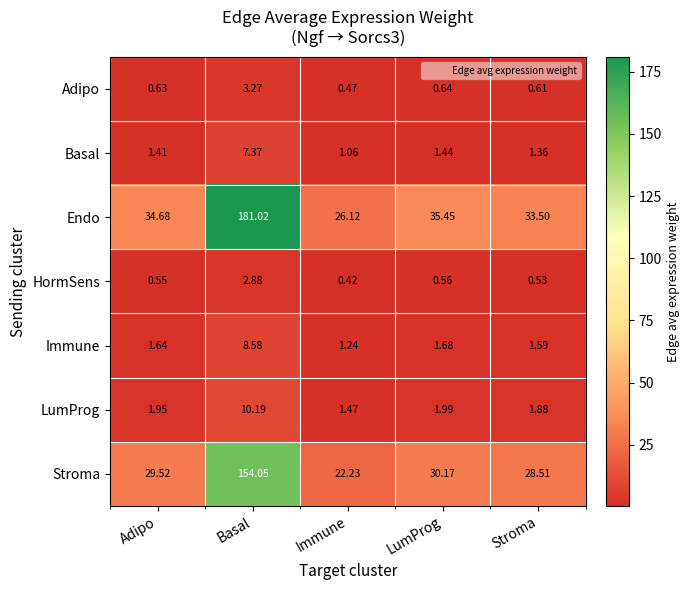

Where is Stroma nearest to the value 88?

LumProg